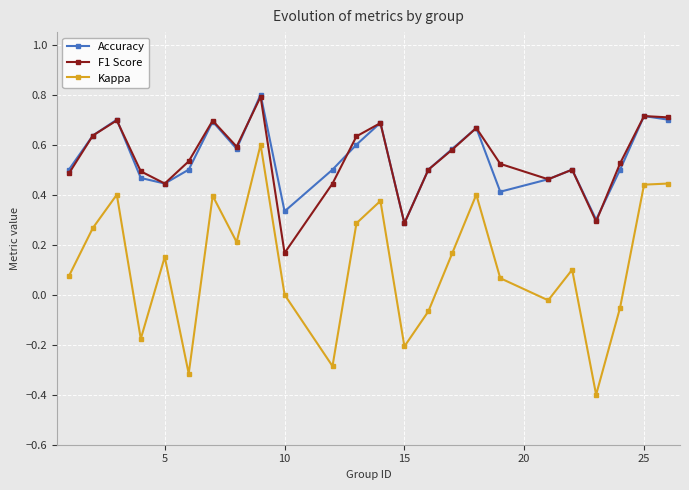

True or false: F1 Score and Kappa intersect in this chart.

False